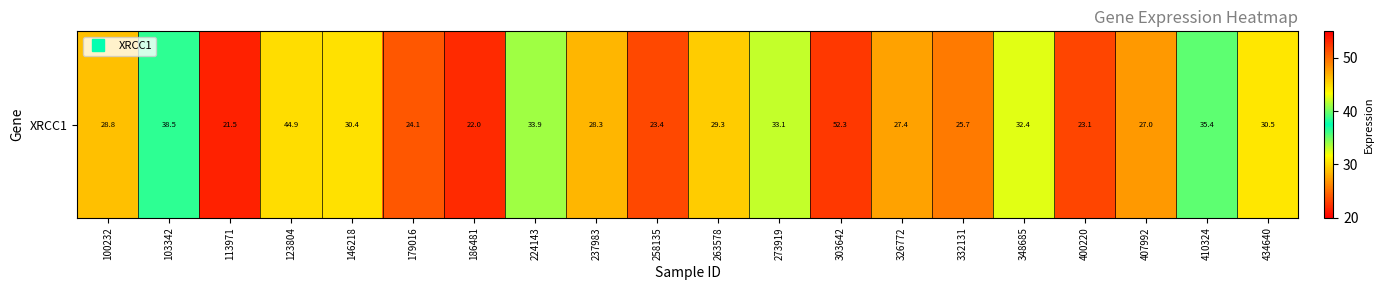

The chart shows a value of 13.9 at 146218. True or false?

False